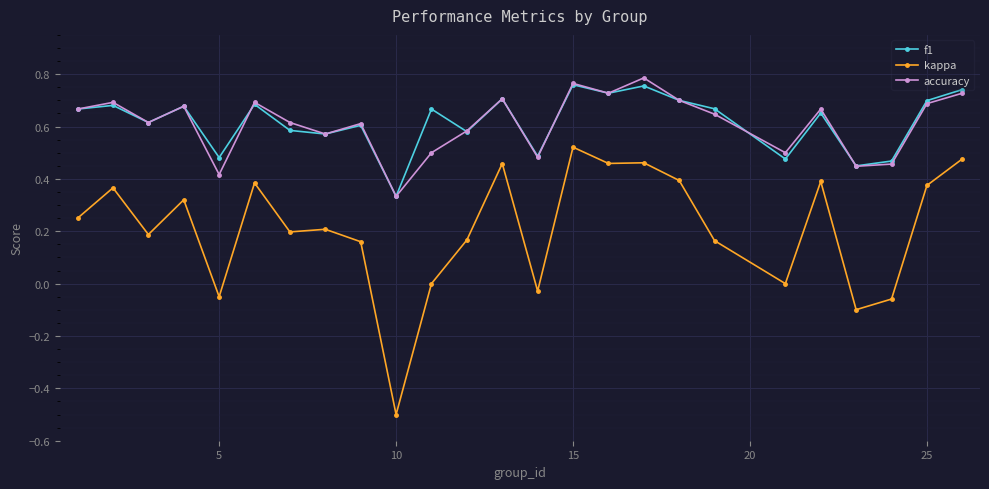

What is the difference between the maximum and minimum values in the kappa series?

1.0